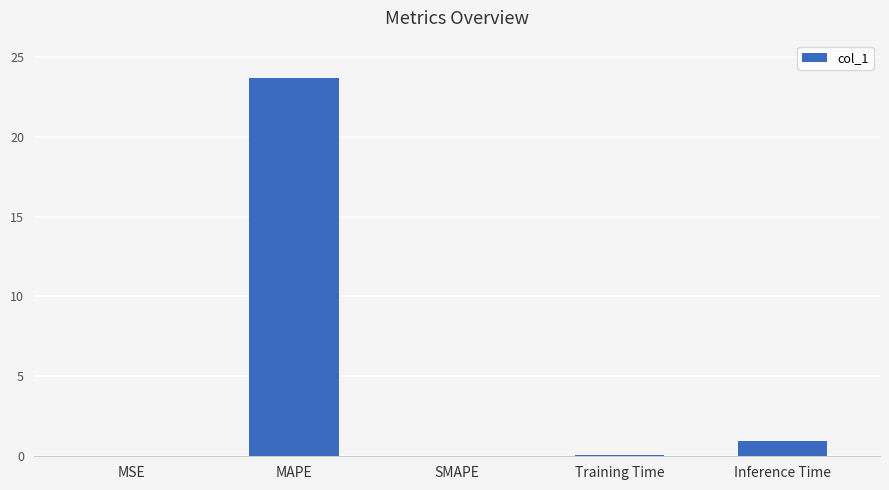

What is the sum of the values at SMAPE and Inference Time?

0.9